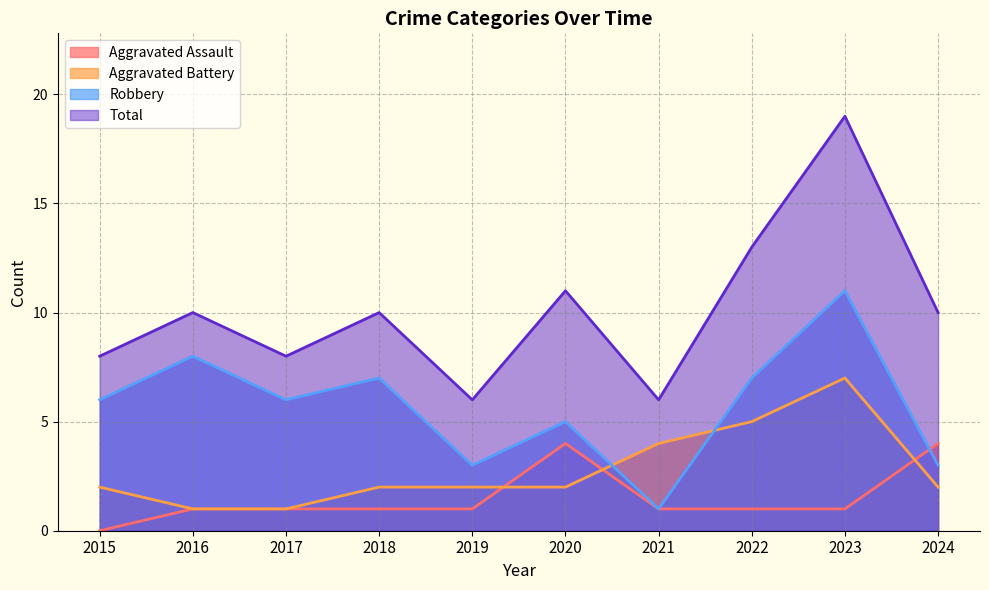

True or false: Aggravated Battery has a value of 2 at 2015.

True